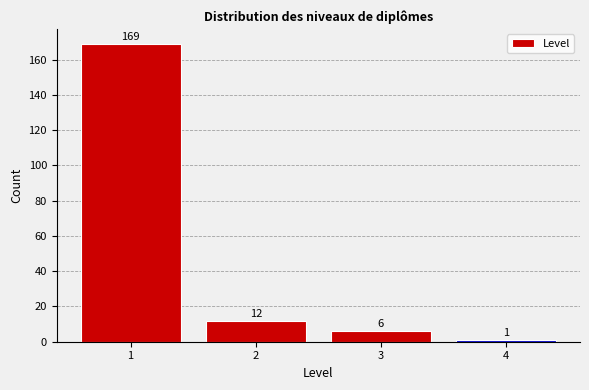

Reading left to right, transcribe all the data shown in this chart.

169	12	6	1